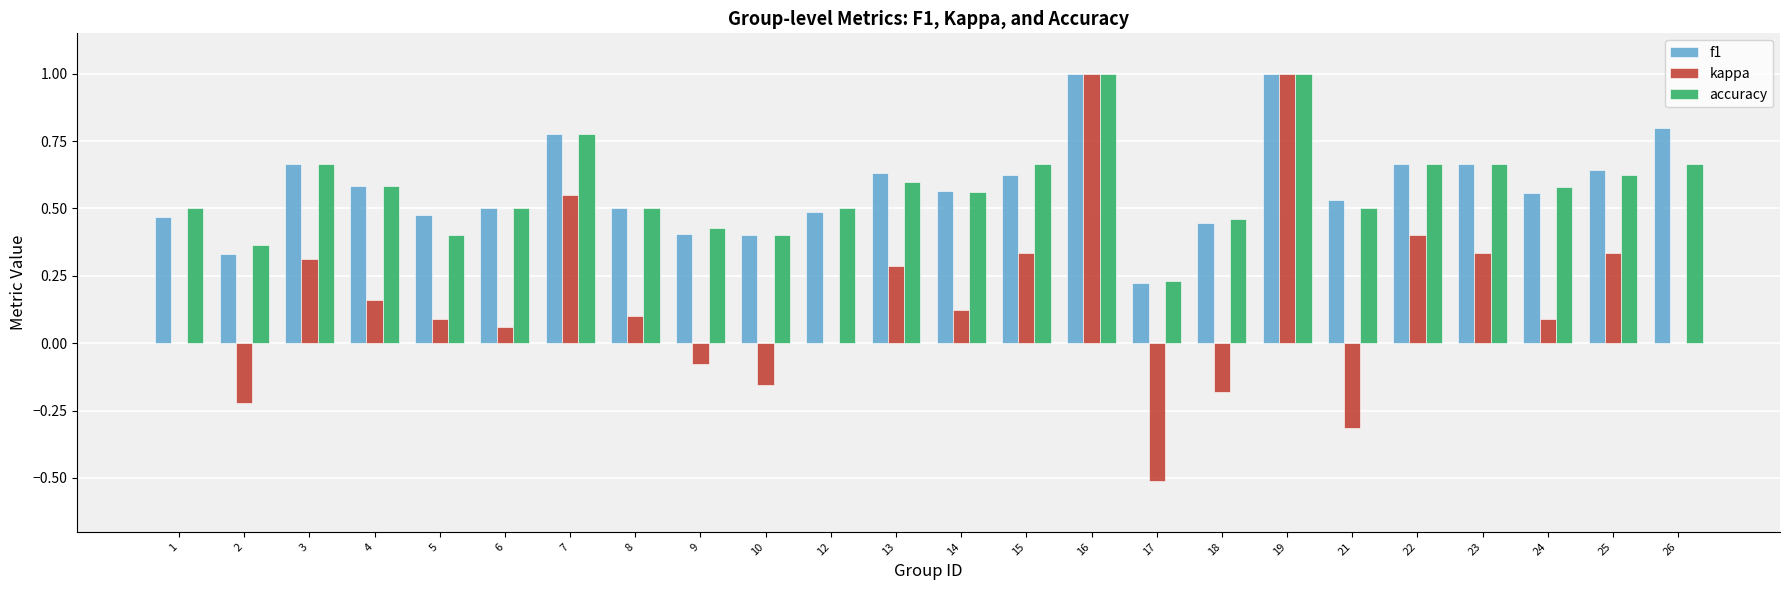

Which series changed the most between 5 and 7?

kappa